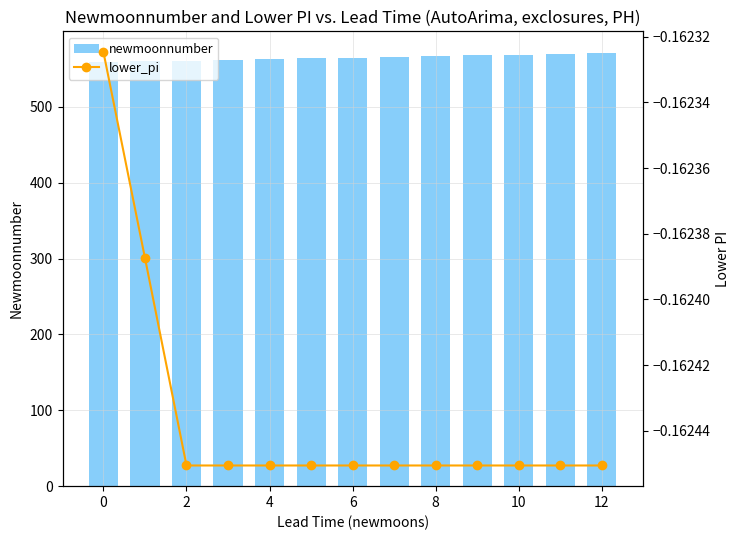

At which category does the chart reach its peak across all series?

12